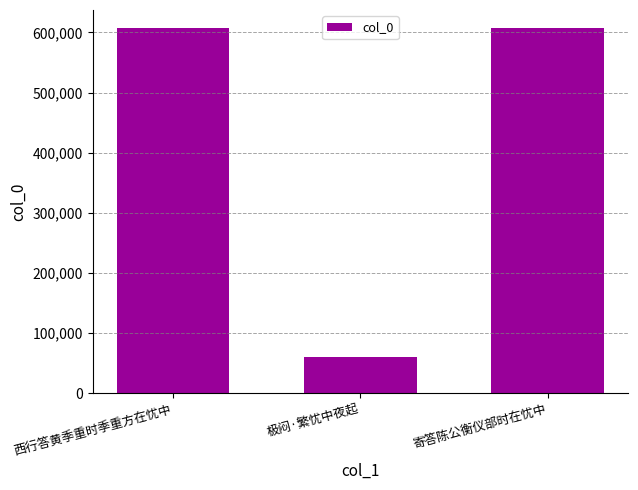

What is the maximum value shown in the chart?

607014